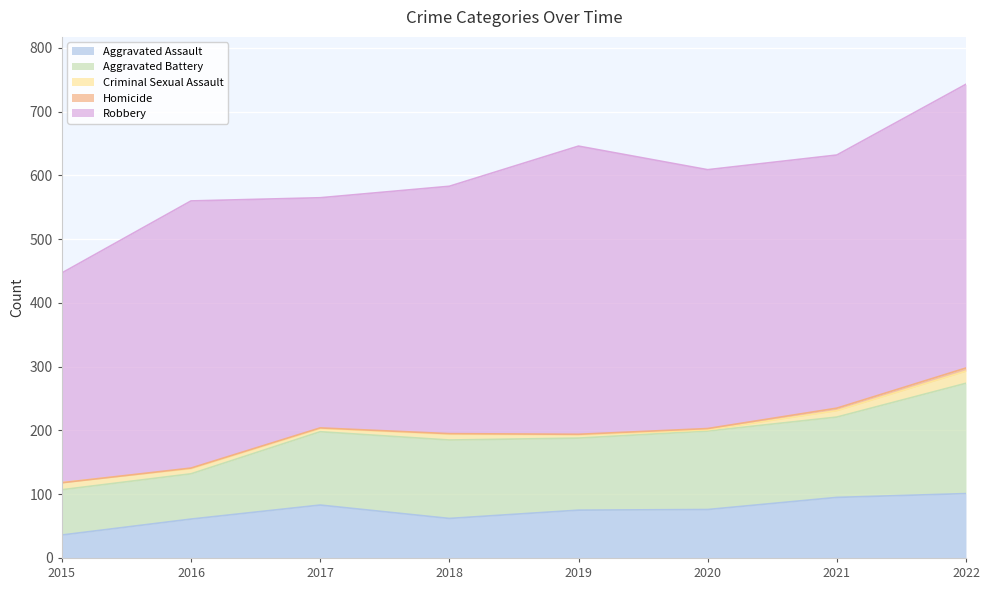

At 2018, list the series in order from largest to smallest.

Robbery, Aggravated Battery, Aggravated Assault, Criminal Sexual Assault, Homicide